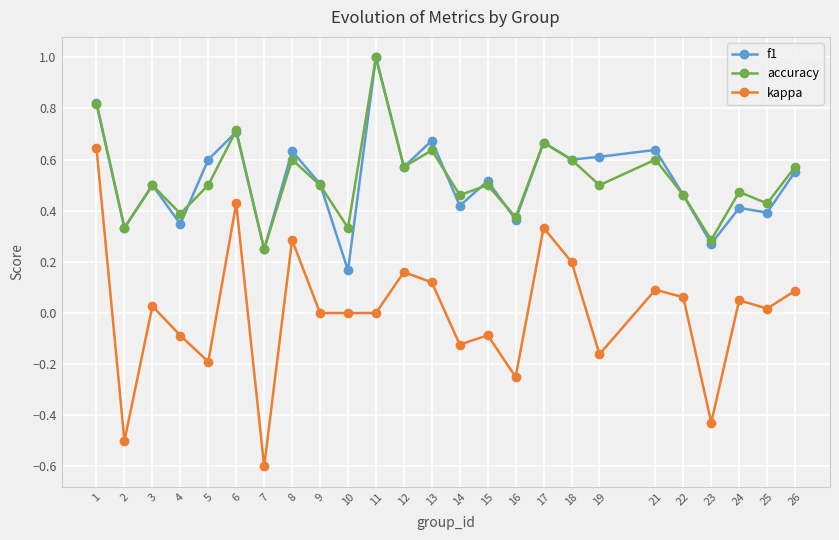

Is the value of accuracy at 23 greater than the value of f1 at 18?

No